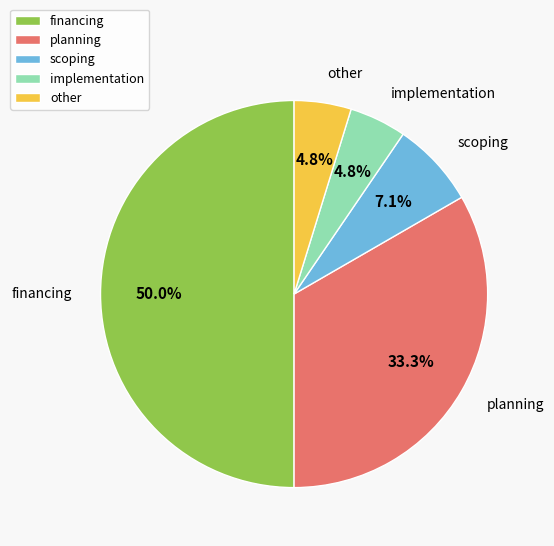

What is the ratio of the value at implementation to the value at scoping?

0.7